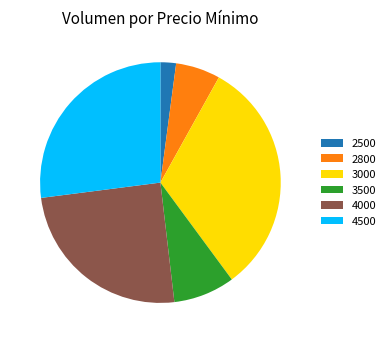

Does 3000 represent more than half of the total?

No